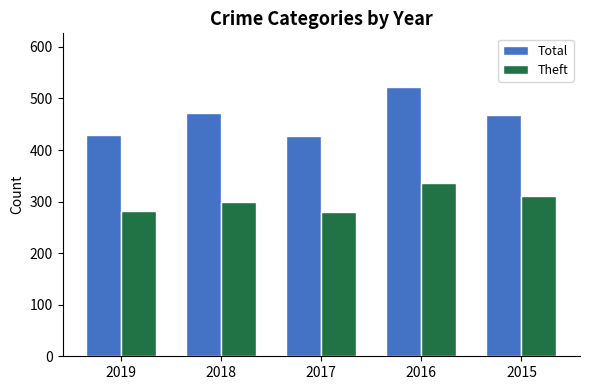

Read the Theft value at 2019.

281